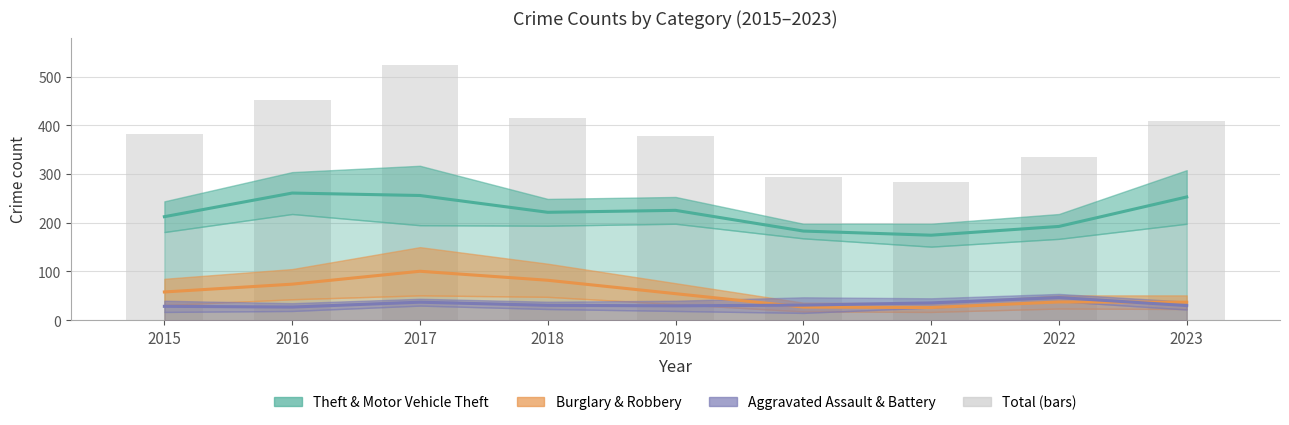

Reading right to left, what are all the values shown in this chart?

408	336	283	293	378	415	523	452	383